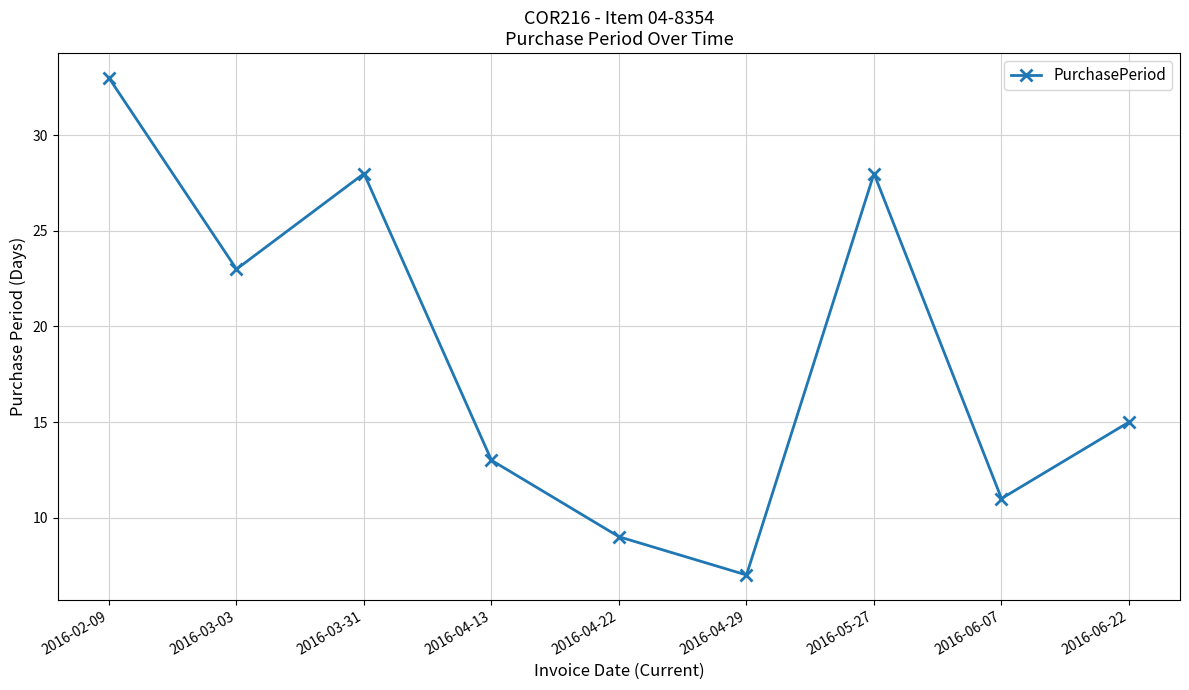

Reading left to right, what are all the values shown in this chart?

33	23	28	13	9	7	28	11	15